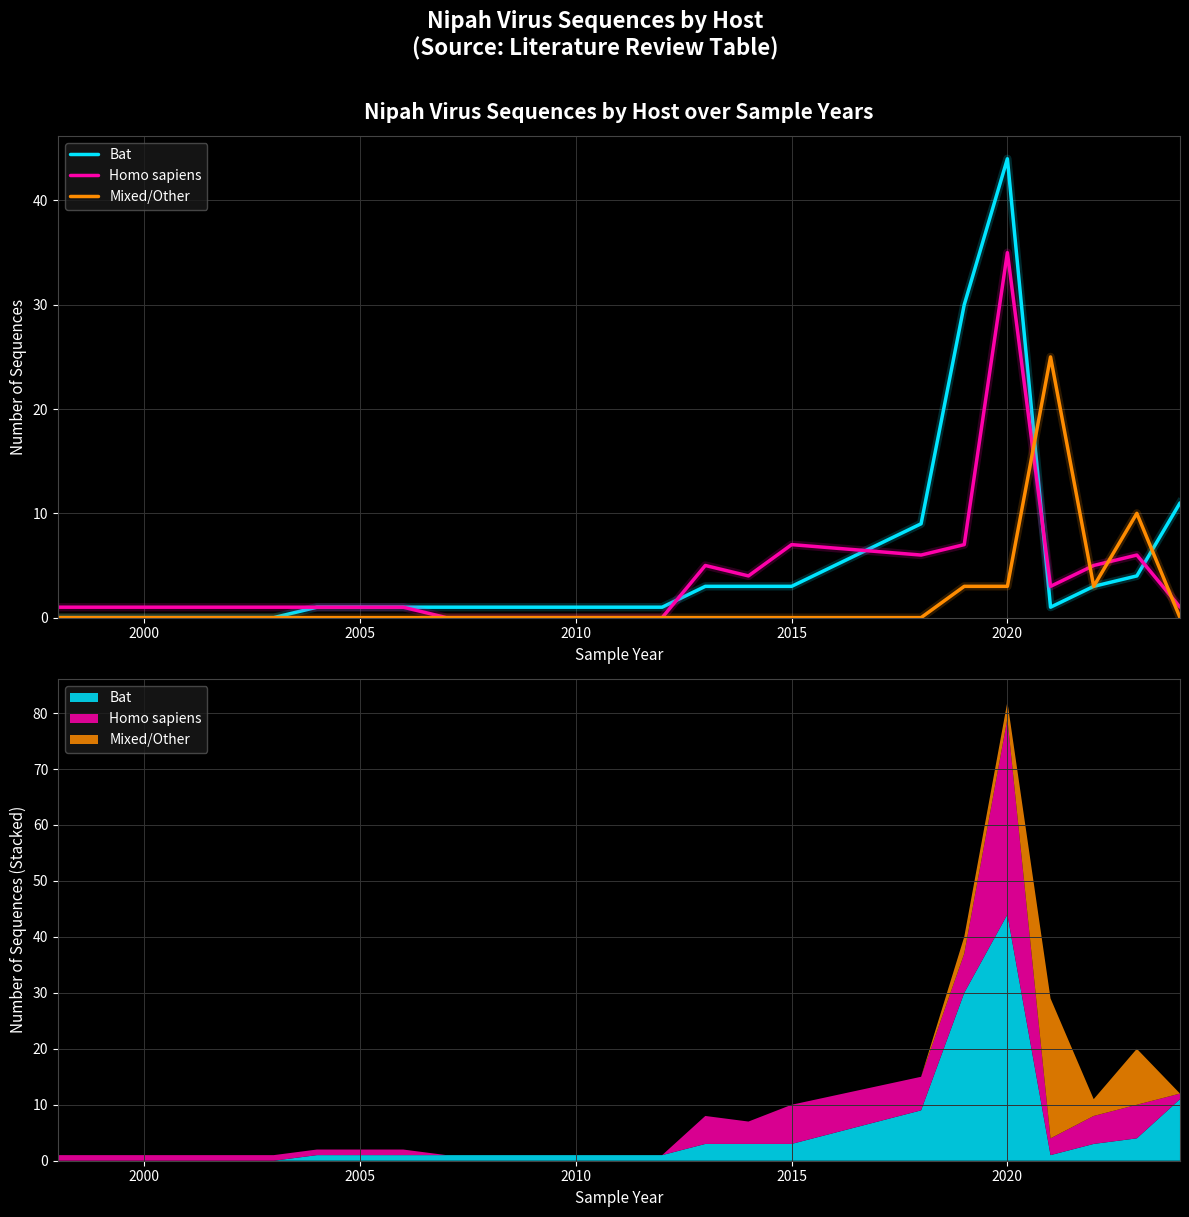

Rank the series by their average value, from highest to lowest.

Bat, Homo sapiens, Mixed/Other